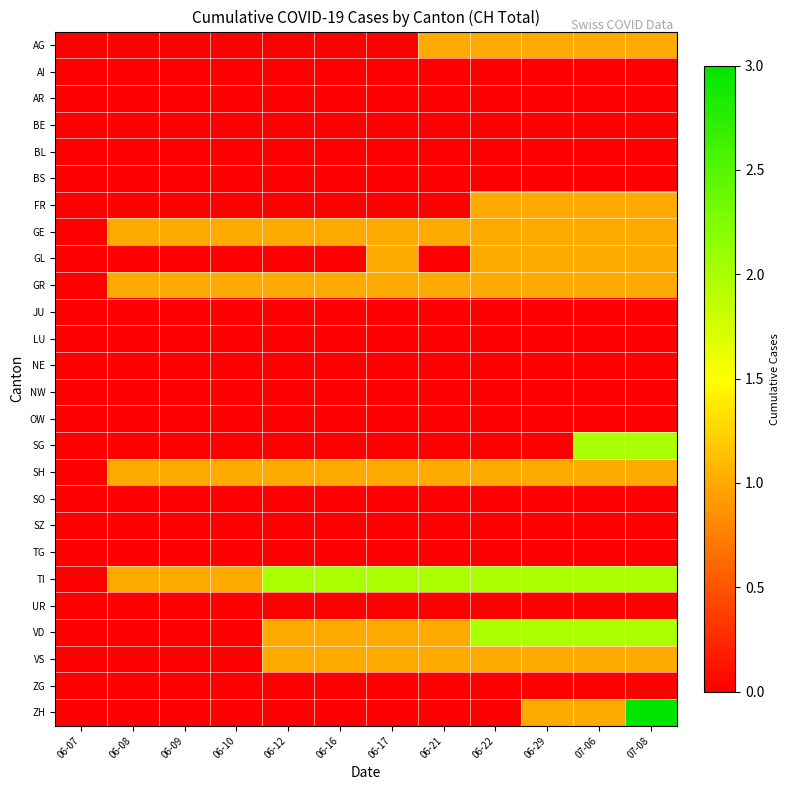

At how many categories does at least one series exceed 2?

1